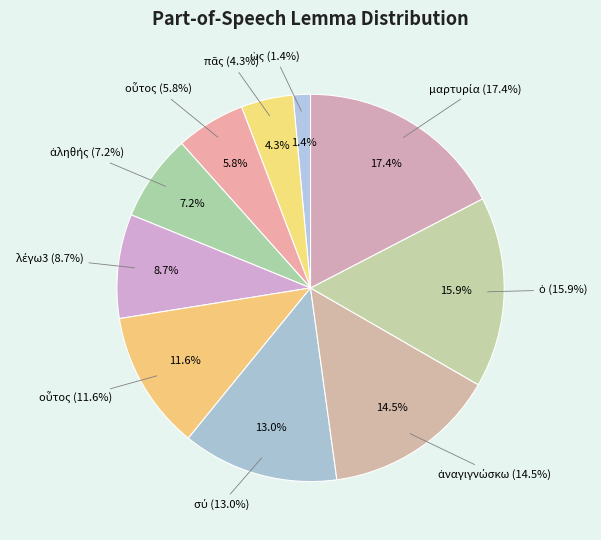

Which category has the smallest portion of the pie?

ὡς